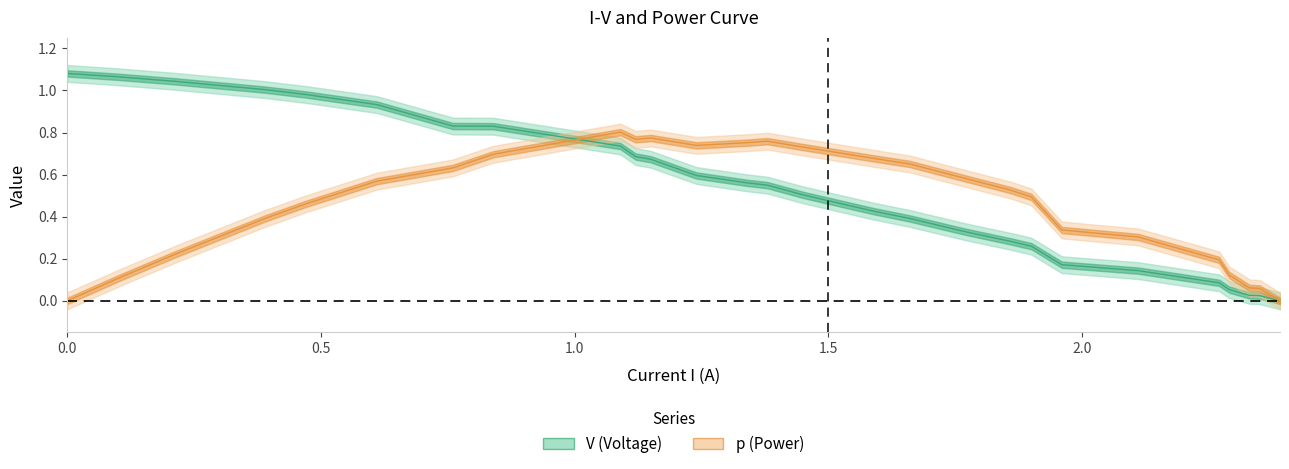

Does the chart display data point markers on the line(s)?

No